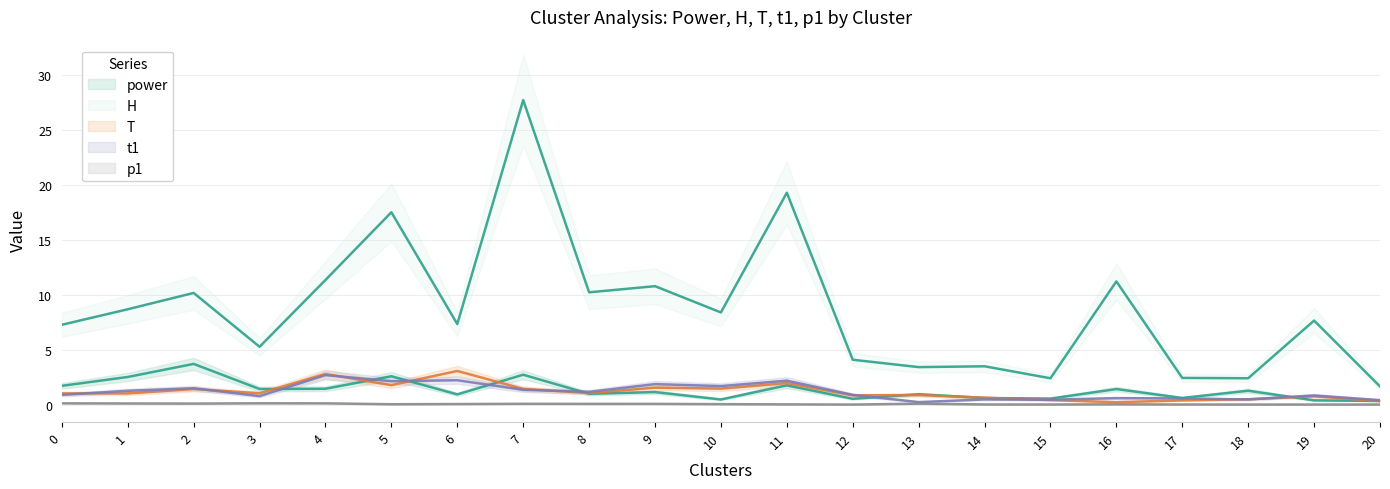

Reading right to left, transcribe all the data shown in this chart.

power: 20=0.3	19=0.4	18=1.3	17=0.6	16=1.4	15=0.5	14=0.6	13=0.9	12=0.5	11=1.7	10=0.5	9=1.1	8=1.0	7=2.7	6=0.9	5=2.6	4=1.4	3=1.4	2=3.7	1=2.5	0=1.7
H: 20=1.6	19=7.7	18=2.4	17=2.4	16=11.2	15=2.4	14=3.5	13=3.4	12=4.1	11=19.3	10=8.4	9=10.8	8=10.2	7=27.7	6=7.3	5=17.5	4=11.3	3=5.3	2=10.2	1=8.7	0=7.3
T: 20=0.3	19=0.8	18=0.5	17=0.4	16=0.2	15=0.4	14=0.6	13=0.9	12=0.8	11=2.0	10=1.5	9=1.5	8=1.0	7=1.4	6=3.1	5=1.8	4=2.8	3=1.0	2=1.4	1=1.0	0=1.0
t1: 20=0.4	19=0.8	18=0.5	17=0.6	16=0.6	15=0.4	14=0.5	13=0.2	12=0.9	11=2.2	10=1.7	9=1.9	8=1.2	7=1.3	6=2.2	5=2.1	4=2.7	3=0.8	2=1.5	1=1.3	0=0.9
p1: 20=0.0	19=0.0	18=0.0	17=0.0	16=0.0	15=0.0	14=0.0	13=0.1	12=0.0	11=0.0	10=0.0	9=0.1	8=0.1	7=0.1	6=0.0	5=0.0	4=0.1	3=0.1	2=0.1	1=0.1	0=0.1